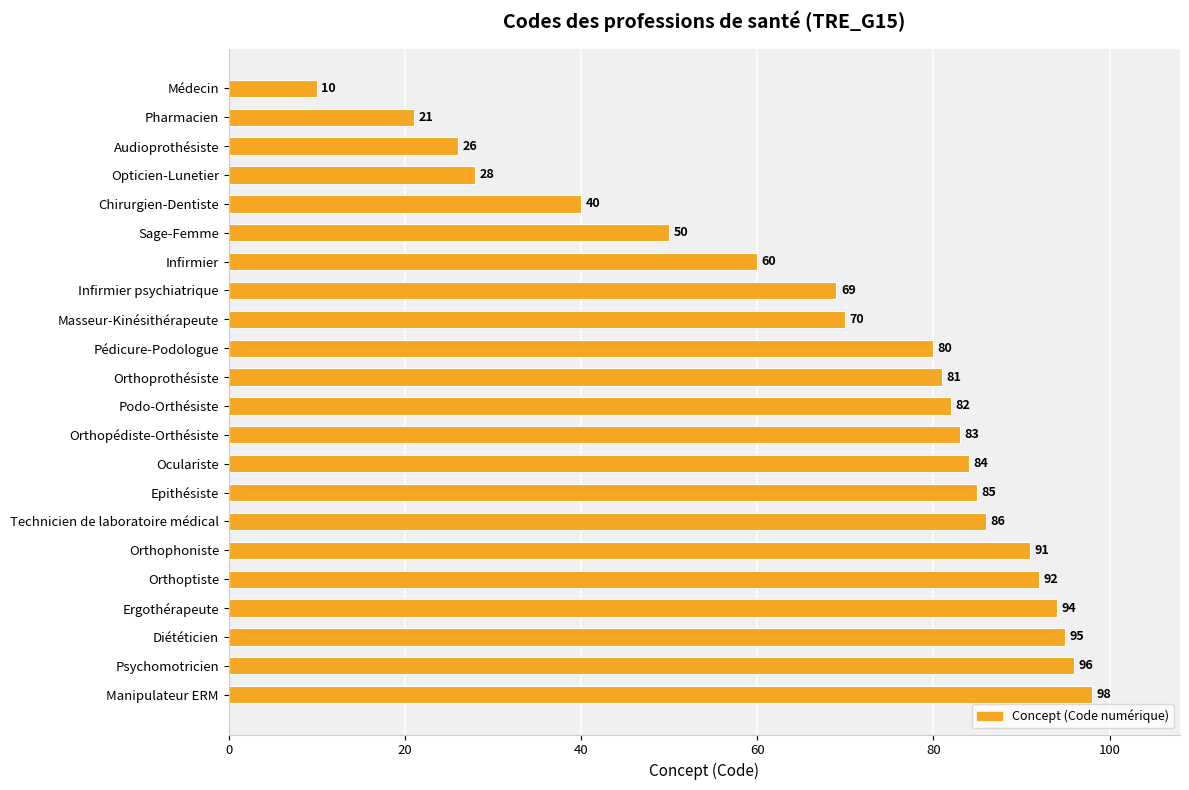

Between Epithésiste and Manipulateur ERM, which is larger?

Manipulateur ERM